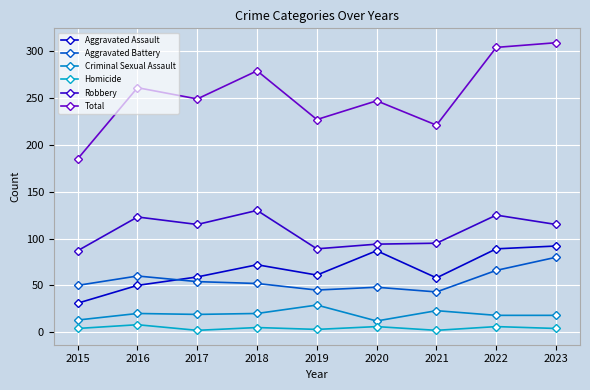

Does the chart have visible grid lines?

Yes